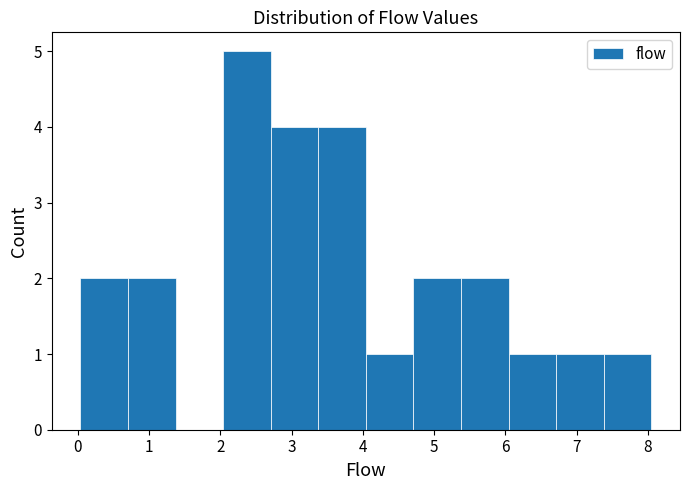

Reading left to right, list every bar in this chart as the range it spans on the x-axis followed by its height. Neither the bar edges nor the heights are printed on the chart, so give them approximately, as read against the axes.

0.0 to 0.7: 2
0.7 to 1.4: 2
1.4 to 2.0: 0
2.0 to 2.7: 5
2.7 to 3.4: 4
3.4 to 4.0: 4
4.0 to 4.7: 1
4.7 to 5.4: 2
5.4 to 6.0: 2
6.0 to 6.7: 1
6.7 to 7.4: 1
7.4 to 8.1: 1